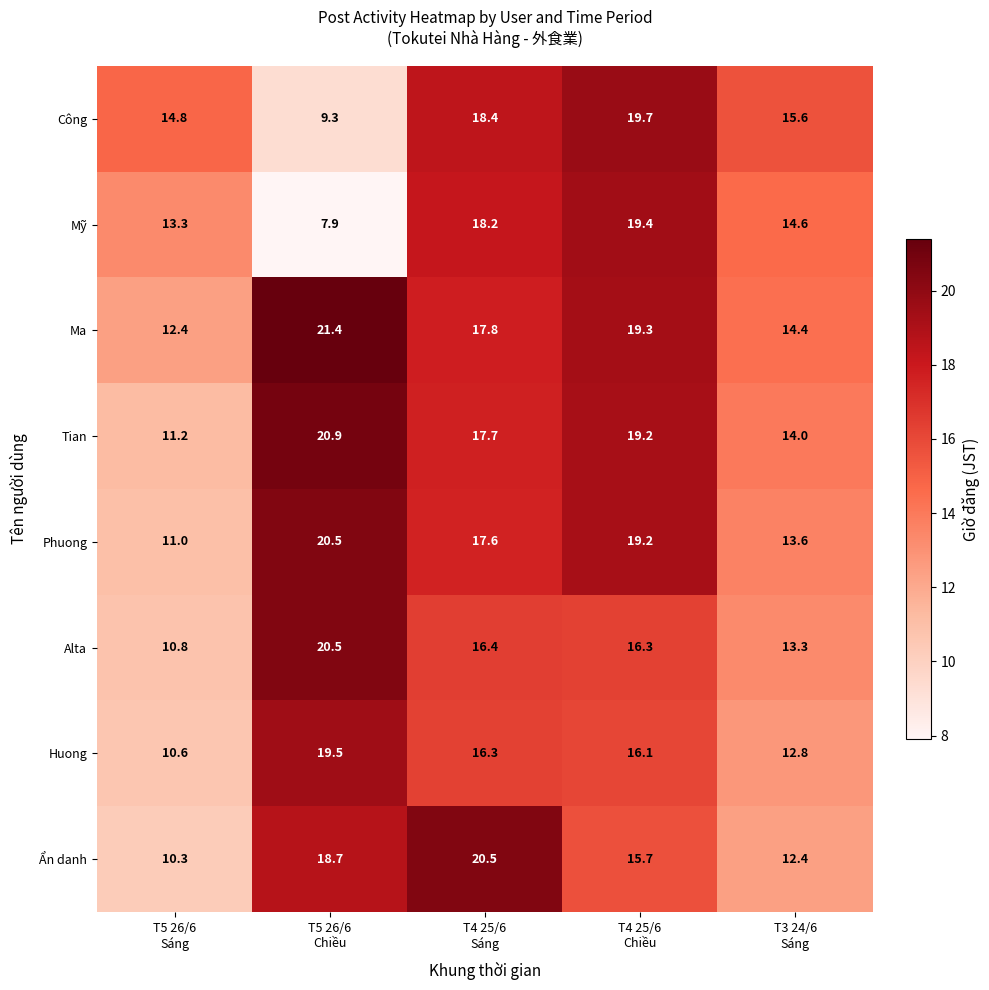

What is the minimum value for Mỹ?

7.9